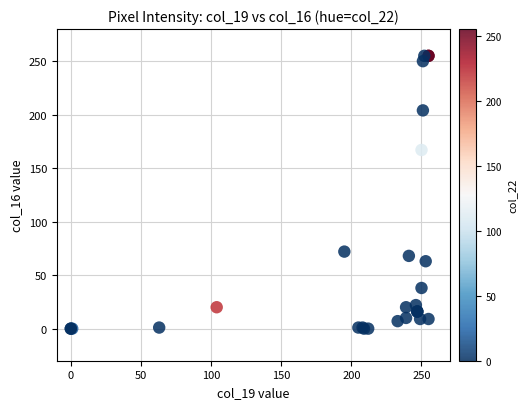

What Y value in the scatter plot is closest to 127?

167